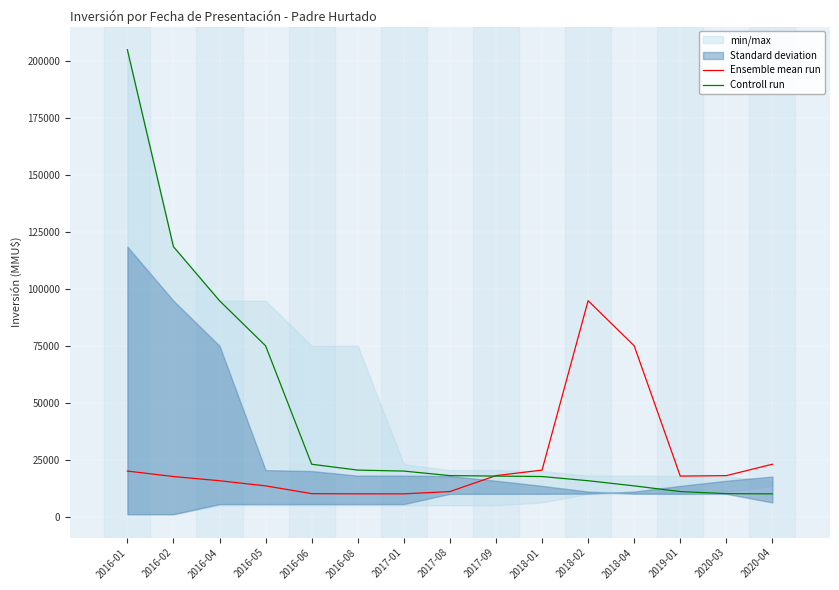

How many lines are shown in the chart?

2